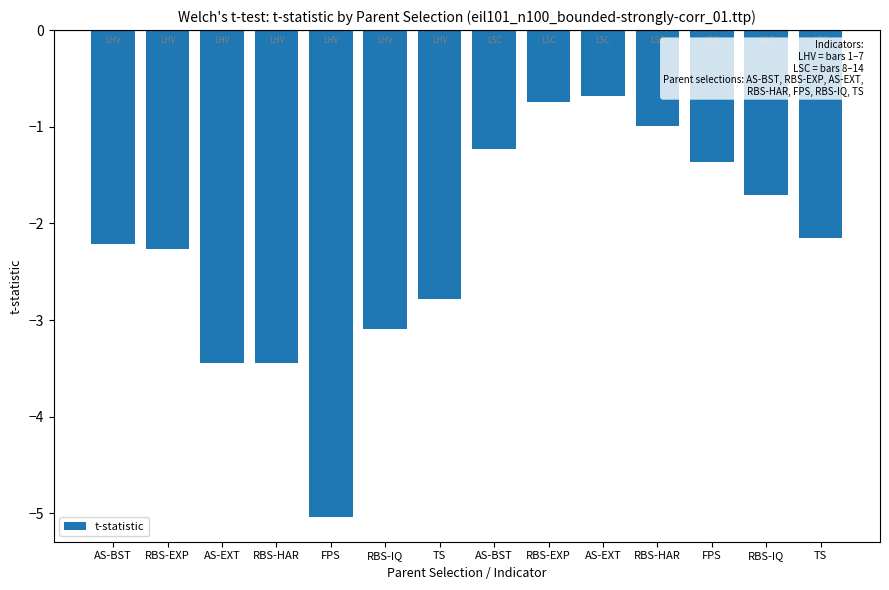

Are the bars horizontal?

No